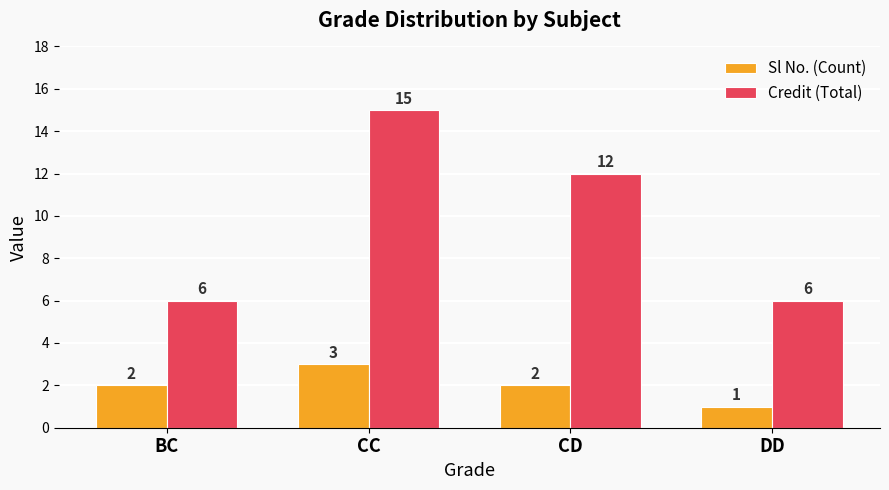

What position from the right is DD?

1